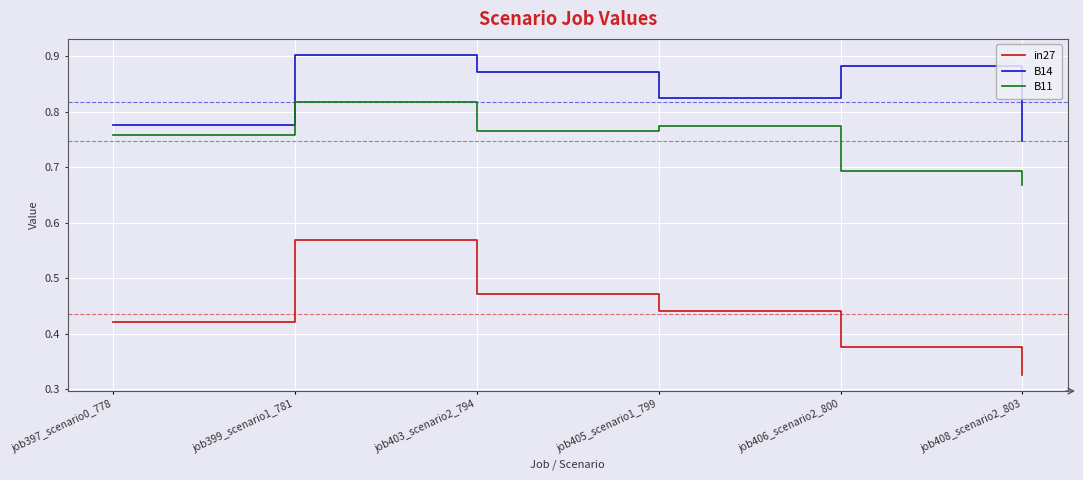

What is the sum of all in27 values?

2.6